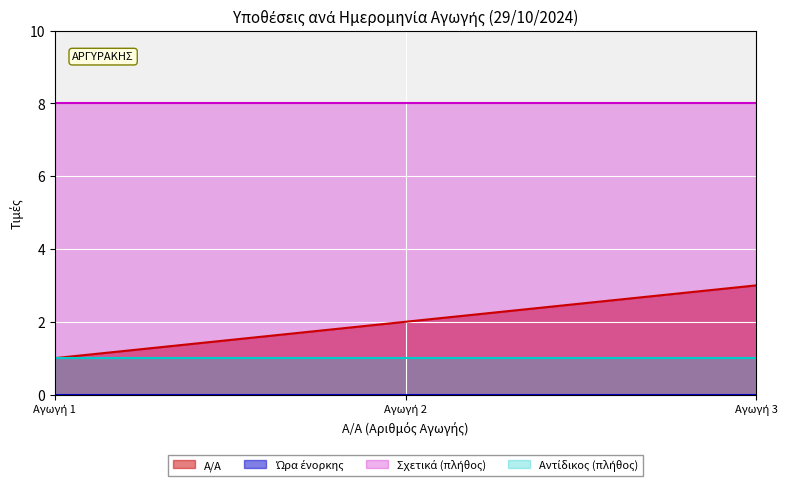

What is the average value?

2